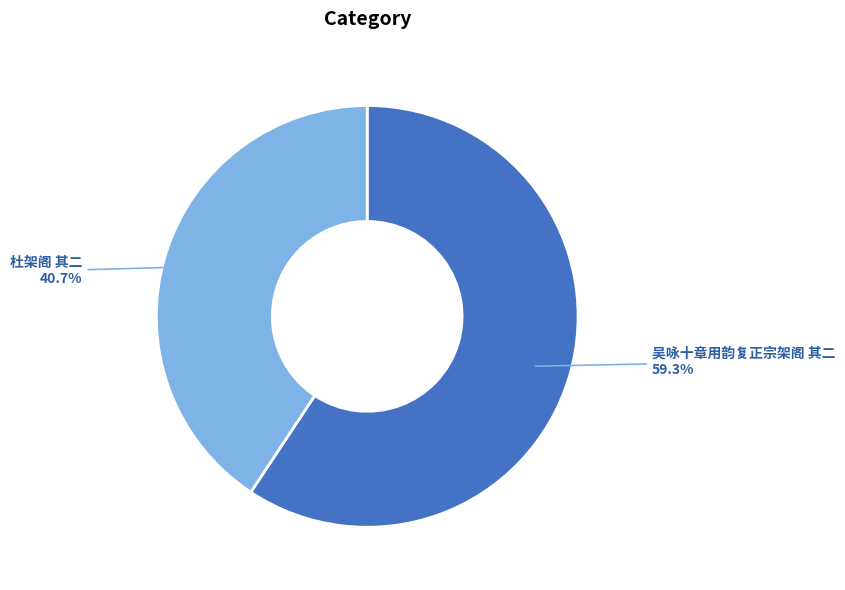

Approximately how many times larger is the value at 吴咏十章用韵复正宗架阁 其二 compared to 杜架阁 其二?

1.5